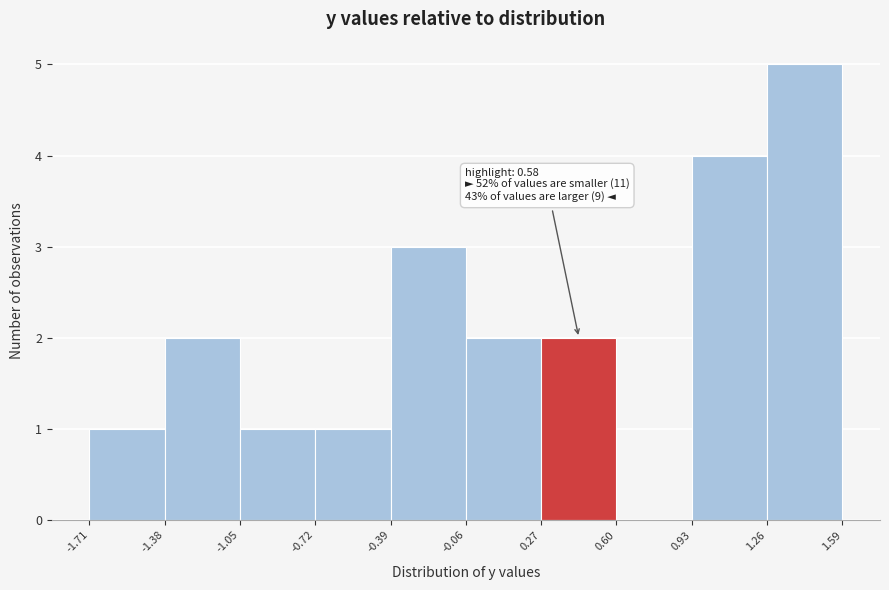

Which range on the x-axis has the tallest bar?

1.26 to 1.59